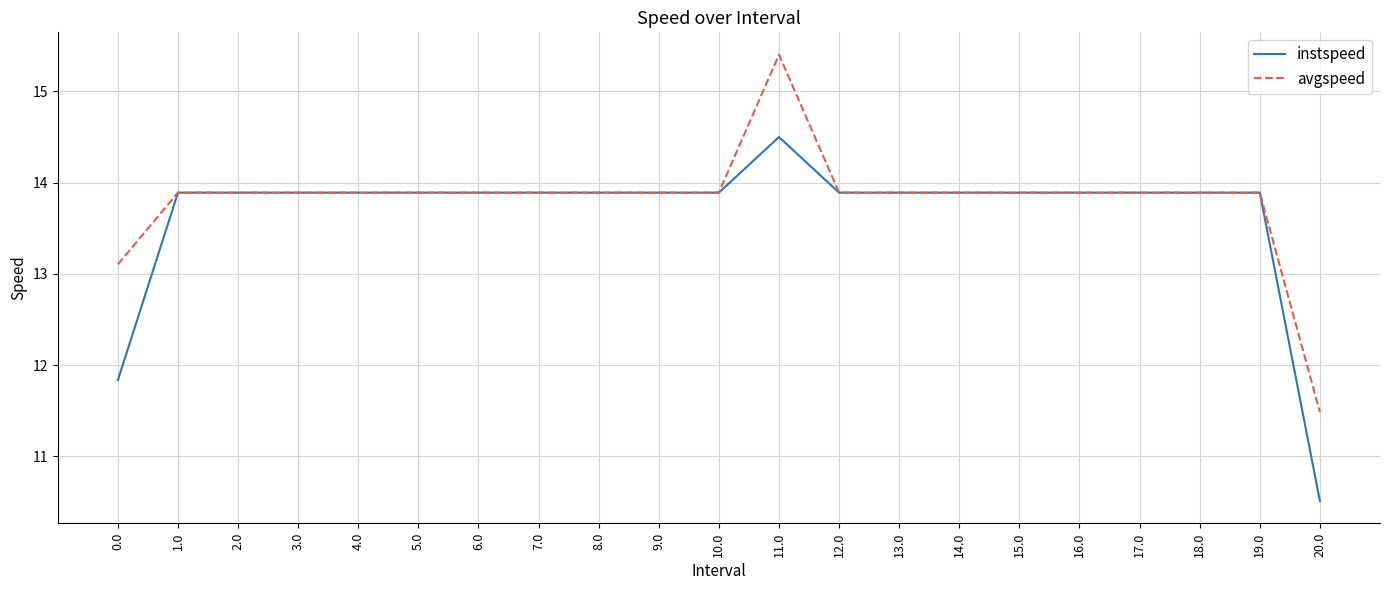

The value of instspeed at 4.0 is 13.9. True or false?

True